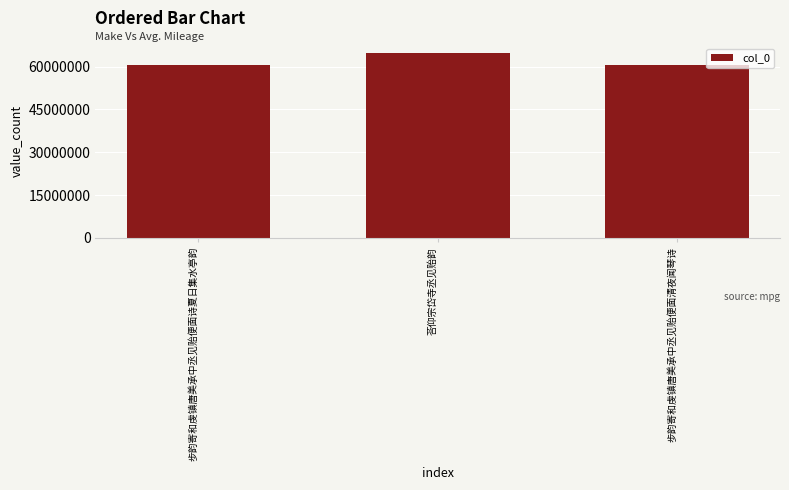

How many bars are there in total?

3